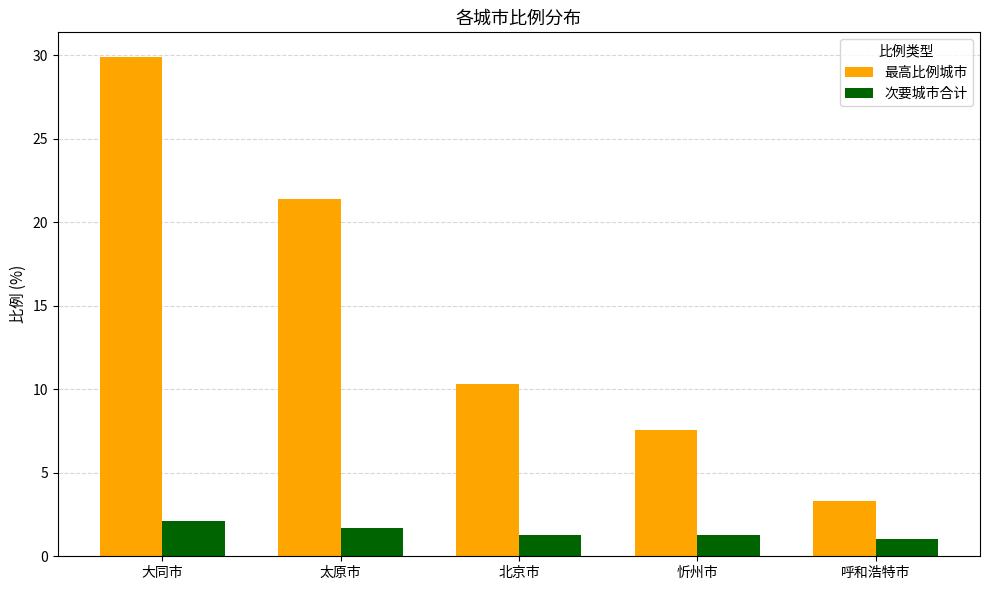

Does the chart contain any negative values?

No